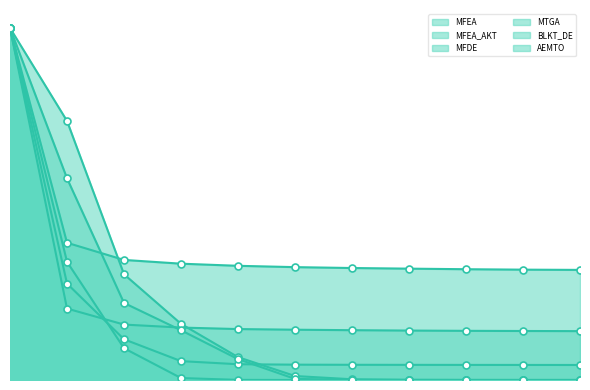

Reading left to right, transcribe all the data shown in this chart.

MFEA: 21.4	4.3	3.4	3.2	3.1	3.1	3.0	3.0	3.0	3.0	3.0
MFEA_AKT: 21.4	8.3	7.3	7.1	6.9	6.8	6.8	6.8	6.7	6.7	6.7
MFDE: 21.4	7.2	1.9	0.1	0.0	0.0	0.0	0.0	0.0	0.0	0.0
MTGA: 21.3	5.9	2.5	1.1	1.0	0.9	0.9	0.9	0.9	0.9	0.9
BLKT_DE: 21.4	15.7	6.4	3.4	1.4	0.2	0.0	0.0	0.0	0.0	0.0
AEMTO: 21.4	12.2	4.7	3.0	1.3	0.1	0.0	0.0	0.0	0.0	0.0